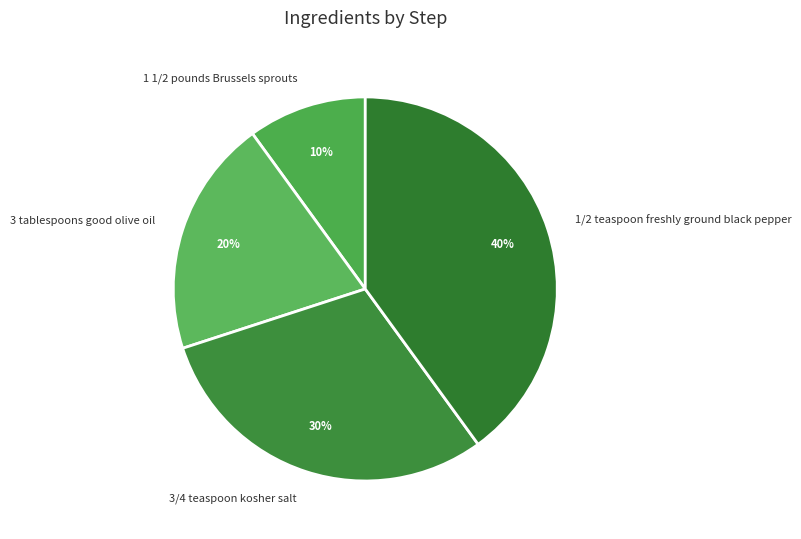

Rank the categories by value from lowest to highest.

1 1/2 pounds Brussels sprouts, 3 tablespoons good olive oil, 3/4 teaspoon kosher salt, 1/2 teaspoon freshly ground black pepper